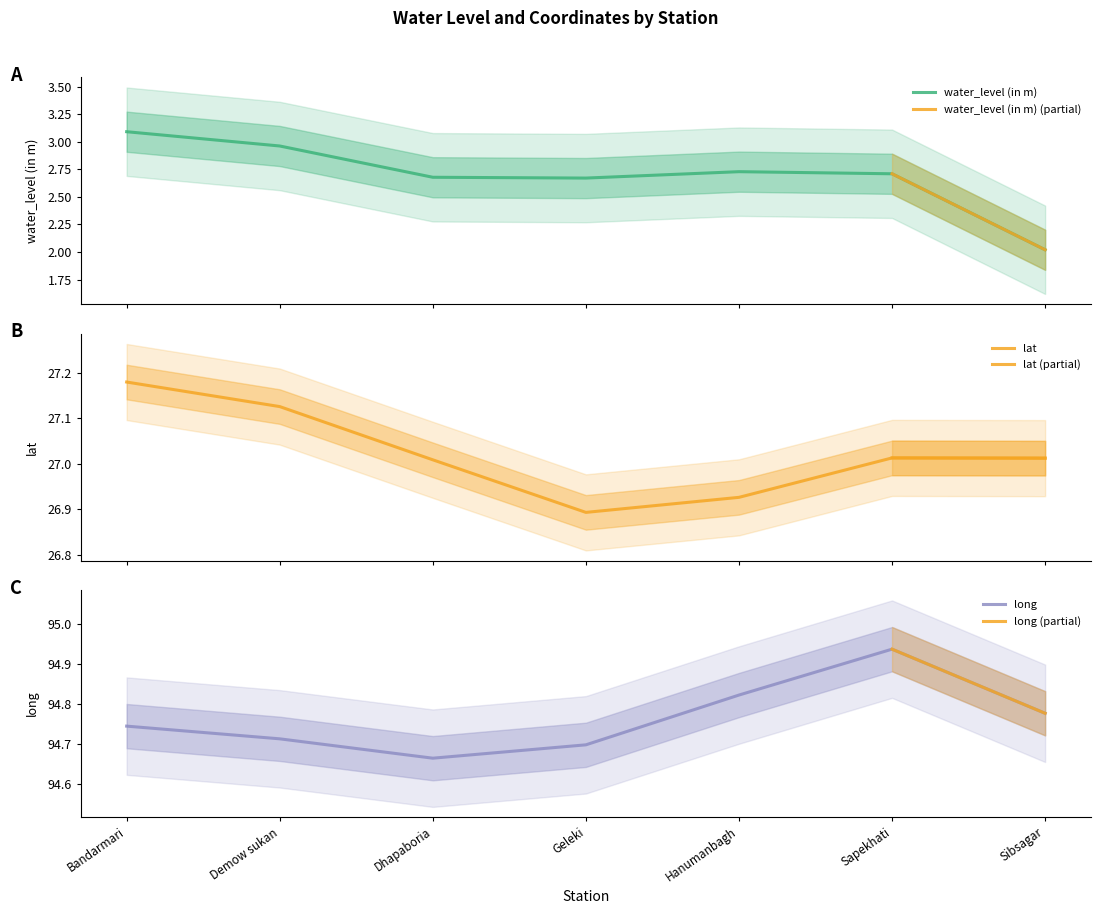

What is the value of the long point at the 1st from the left?

94.7